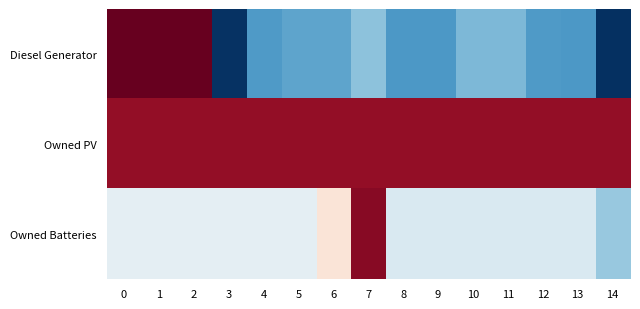

Rank the series by their maximum value, from highest to lowest.

Diesel Generator, Owned Batteries, Owned PV